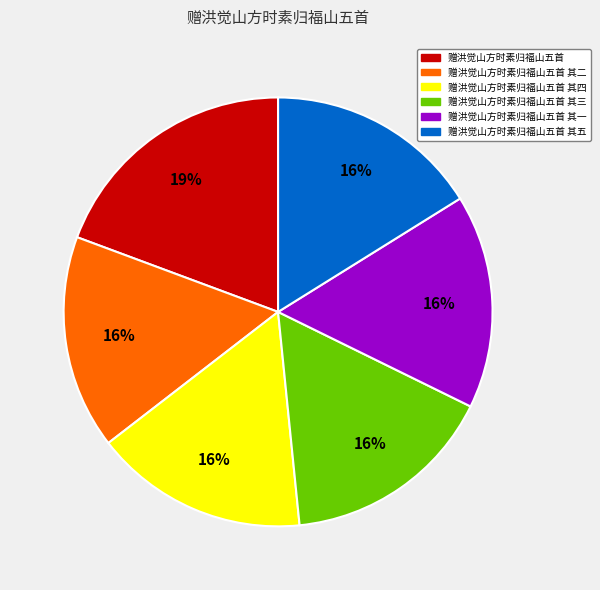

To the nearest percent, what is the average slice percentage?

17%